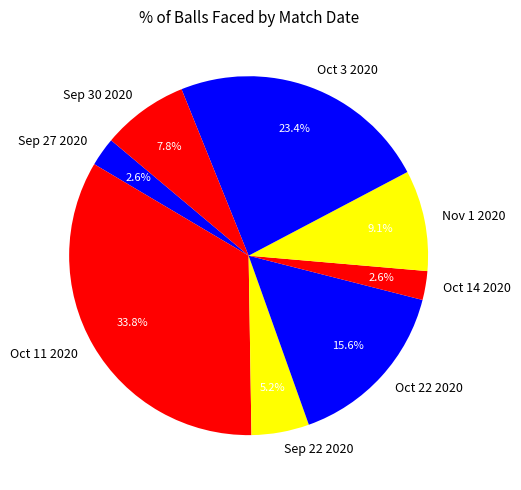

True or false: Sep 30 2020 accounts for 17% of the total.

False